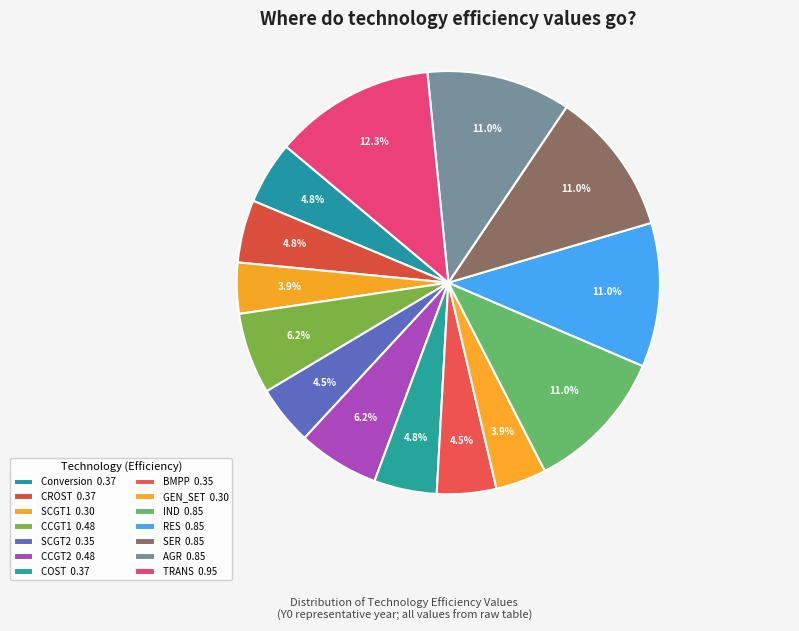

How many slices are in this pie chart?

14